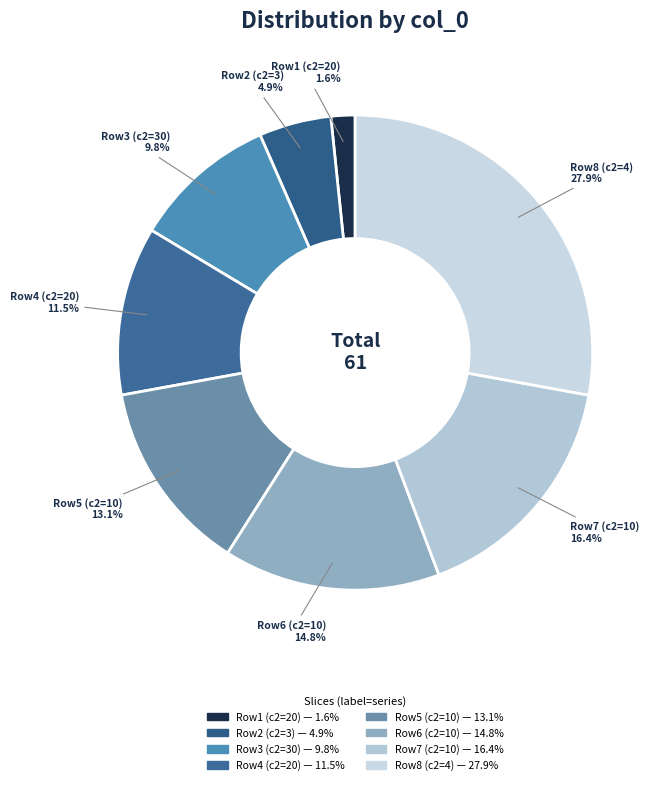

How many segments does this pie chart have?

8